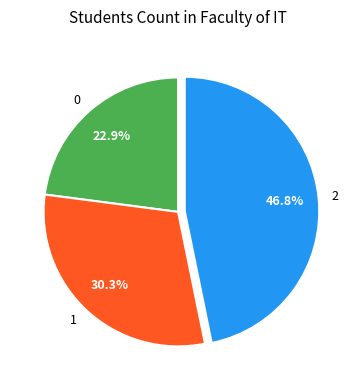

Approximately how many times larger is the value at 0 compared to 2?

0.5